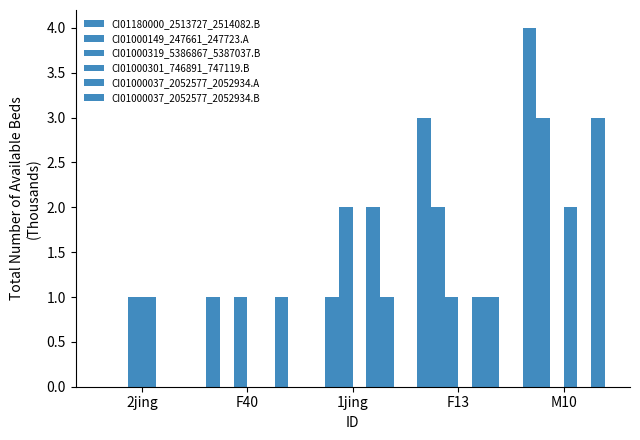

Which series has the largest range (max minus min)?

CI01180000_2513727_2514082.B